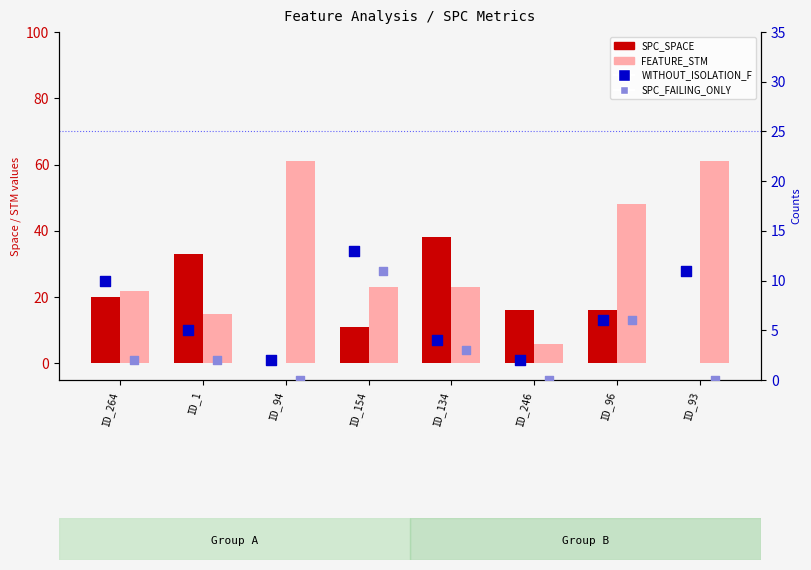

Which series has the widest spread of Y values?

FEATURE_STM